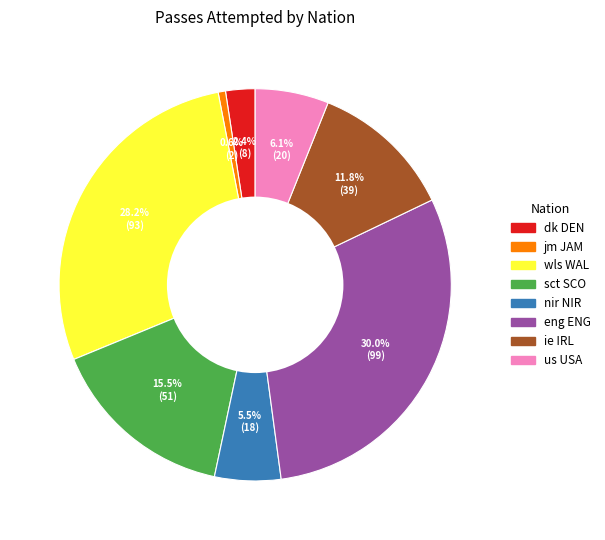

How many segments does this pie chart have?

8